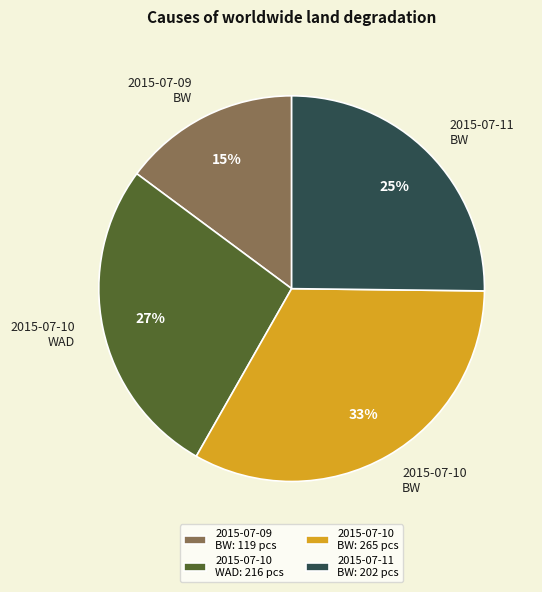

Rank the categories by value from highest to lowest.

2015-07-10 BW, 2015-07-10 WAD, 2015-07-11 BW, 2015-07-09 BW